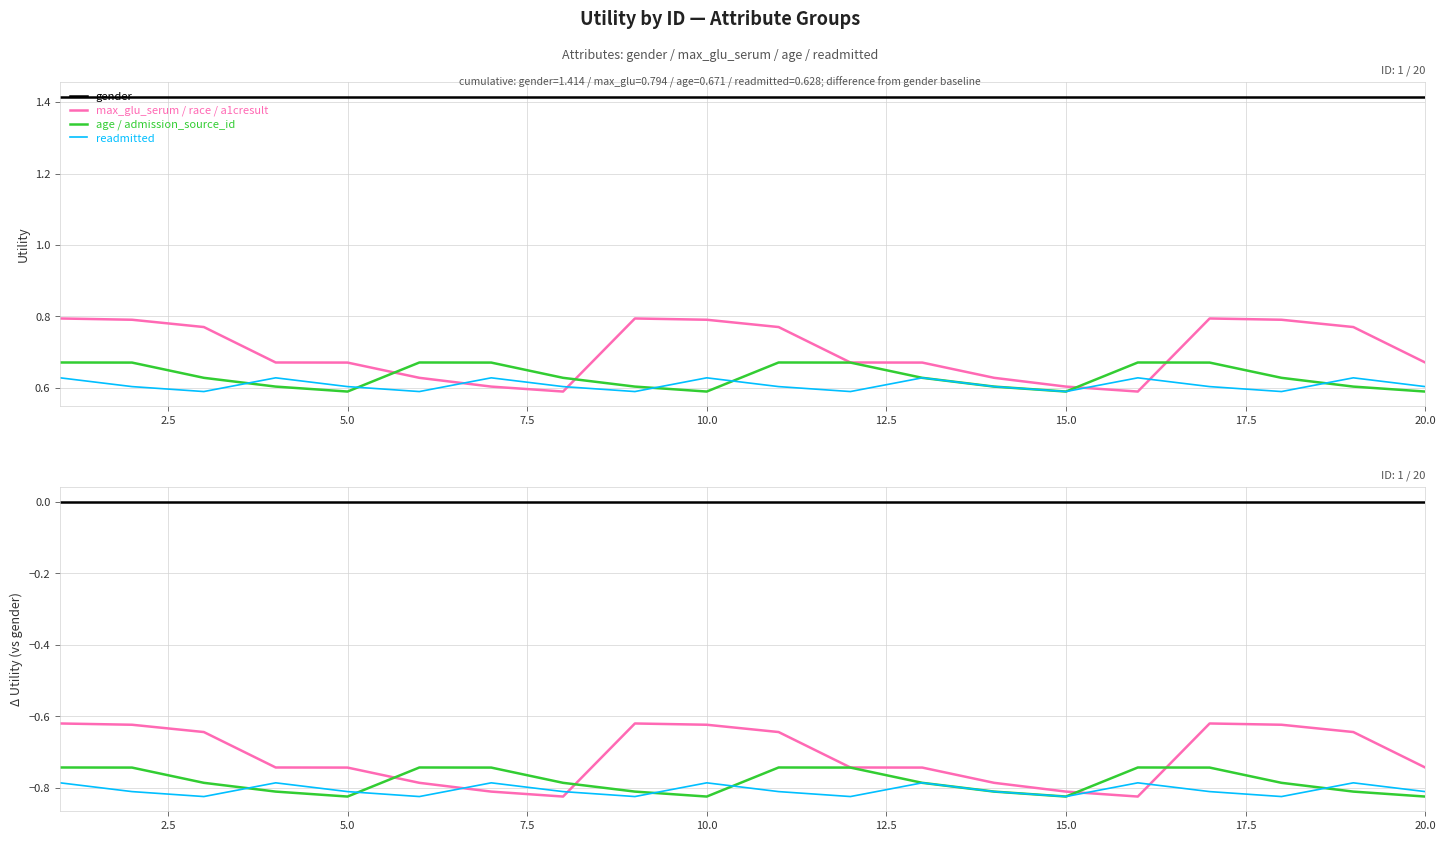

Reading left to right, extract all data points from this chart.

gender: 0.0	0.0	0.0	0.0	0.0	0.0	0.0	0.0	0.0	0.0	0.0	0.0	0.0	0.0	0.0	0.0	0.0	0.0	0.0	0.0
max_glu_serum / race / a1cresult: -0.6	-0.6	-0.6	-0.7	-0.7	-0.8	-0.8	-0.8	-0.6	-0.6	-0.6	-0.7	-0.7	-0.8	-0.8	-0.8	-0.6	-0.6	-0.6	-0.7
age / admission_source_id: -0.7	-0.7	-0.8	-0.8	-0.8	-0.7	-0.7	-0.8	-0.8	-0.8	-0.7	-0.7	-0.8	-0.8	-0.8	-0.7	-0.7	-0.8	-0.8	-0.8
readmitted: -0.8	-0.8	-0.8	-0.8	-0.8	-0.8	-0.8	-0.8	-0.8	-0.8	-0.8	-0.8	-0.8	-0.8	-0.8	-0.8	-0.8	-0.8	-0.8	-0.8